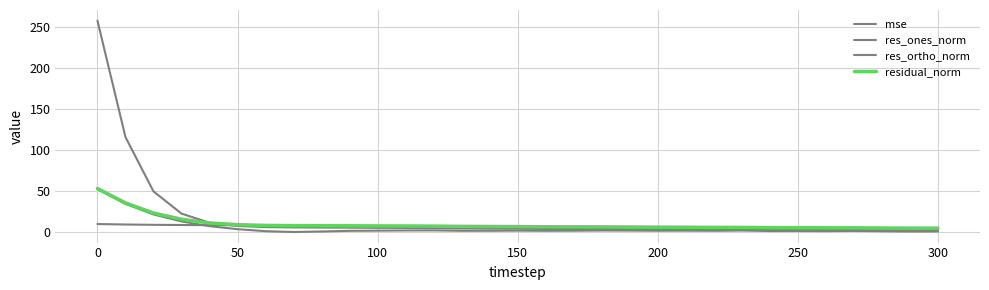

Is this an area chart (filled region under the line)?

No